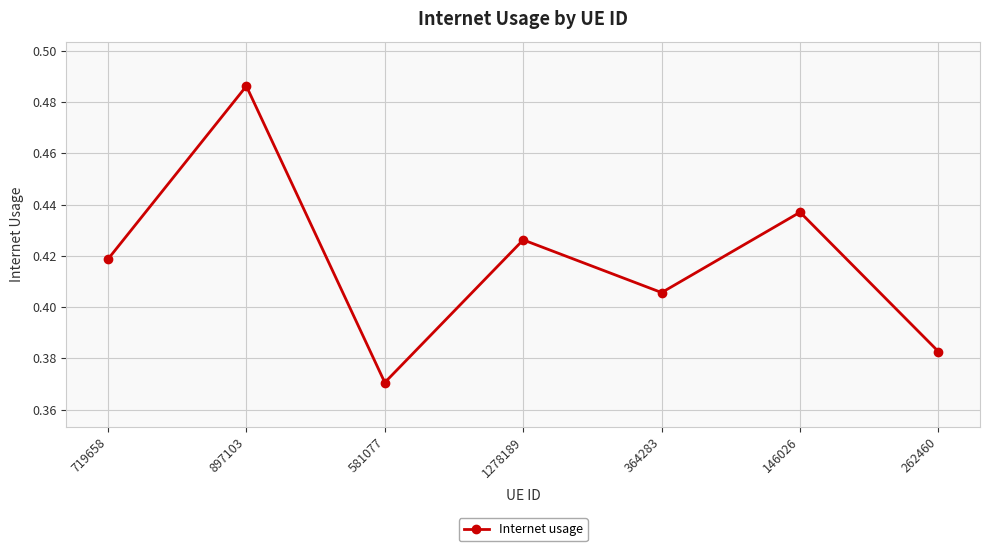

At which label is the value closest to 0?

581077